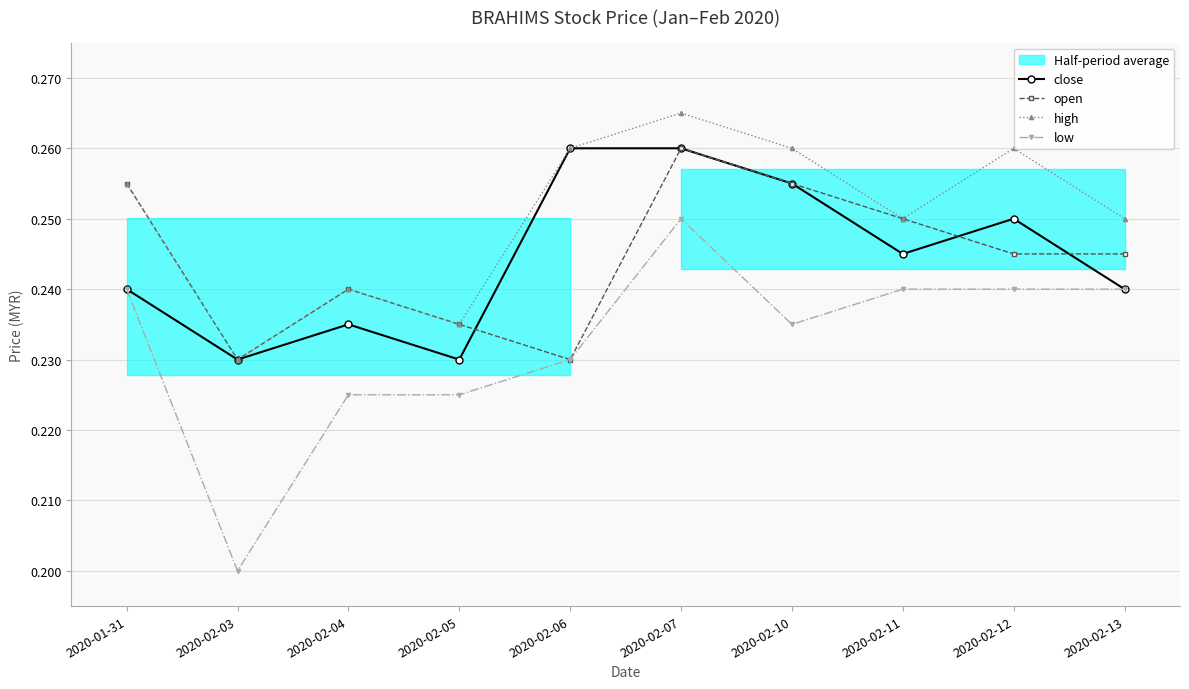

How many interior local peaks does the open series have?

2